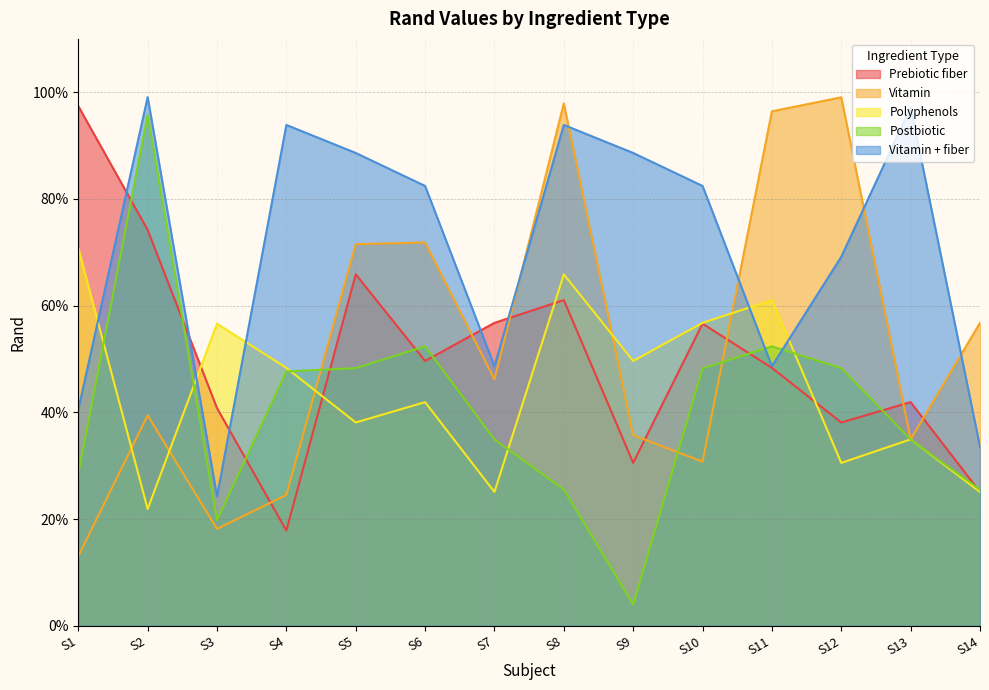

What is the difference between the highest and lowest values at S13?

0.6